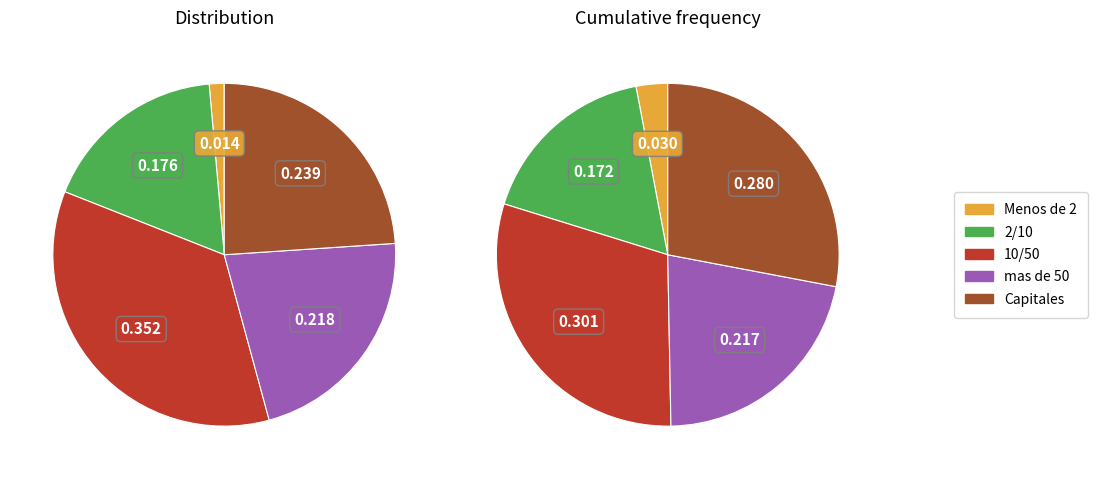

How many segments does this pie chart have?

5